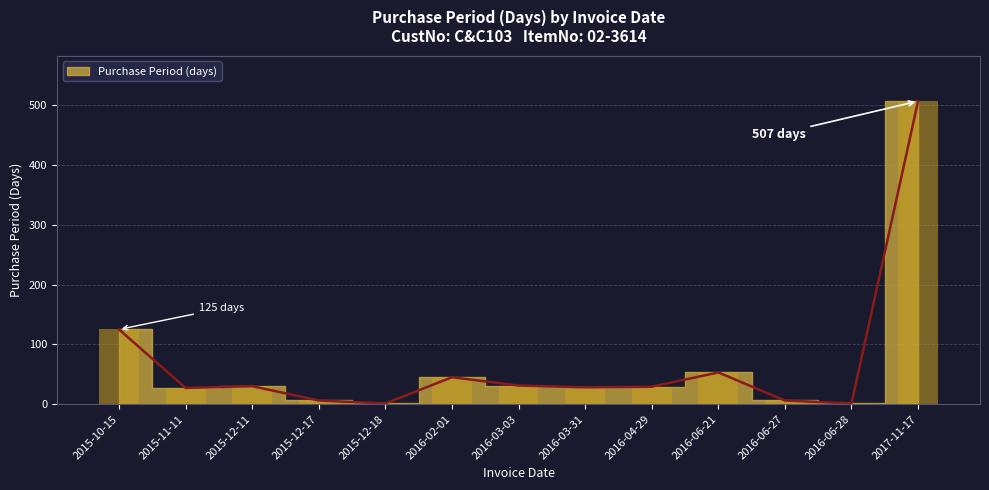

What position from the right is 2016-06-28?

2